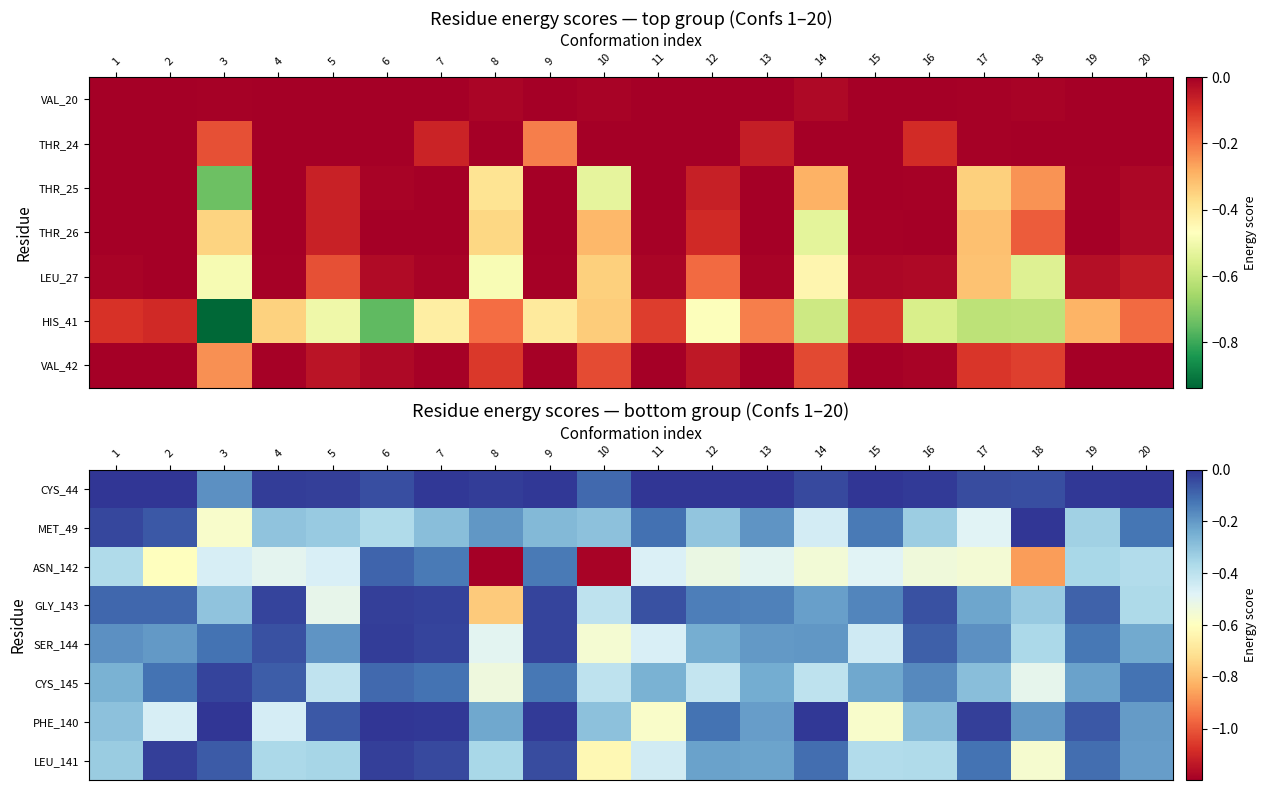

Which category has the lowest value across all series?

8